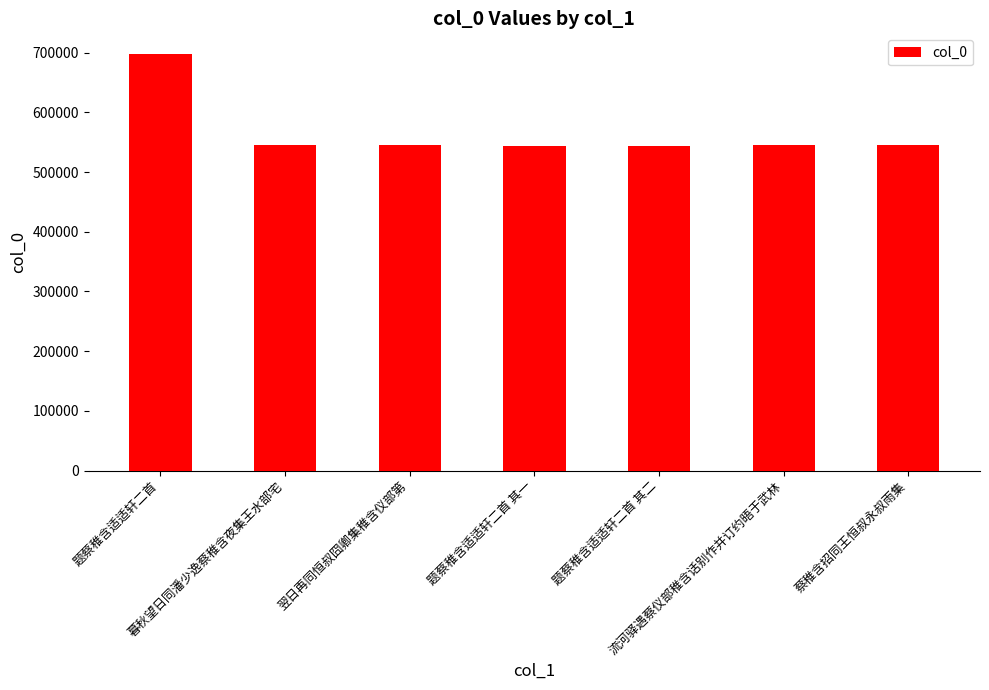

Count the number of categories in the chart.

7